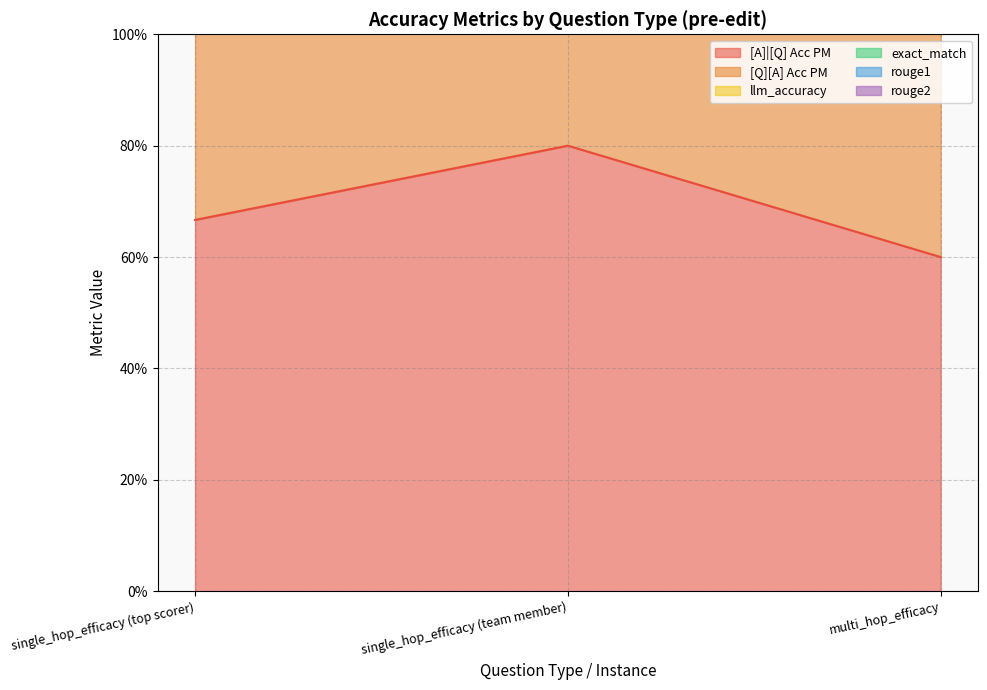

At which label does [Q][A] Acc PM reach its peak?

single_hop_efficacy (top scorer)